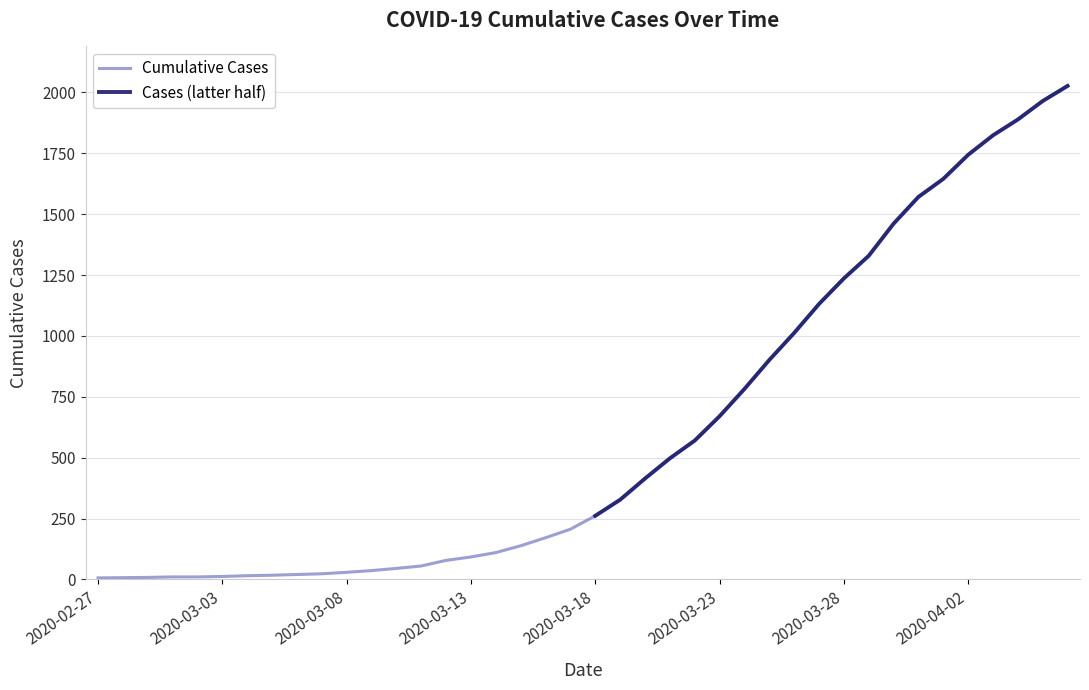

List the labels in order of value, smallest first.

2020-02-27, 2020-02-28, 2020-02-29, 2020-03-01, 2020-03-02, 2020-03-03, 2020-03-04, 2020-03-05, 2020-03-06, 2020-03-07, 2020-03-08, 2020-03-09, 2020-03-10, 2020-03-11, 2020-03-12, 2020-03-13, 2020-03-14, 2020-03-15, 2020-03-16, 2020-03-17, 2020-03-18, 2020-03-19, 2020-03-20, 2020-03-21, 2020-03-22, 2020-03-23, 2020-03-24, 2020-03-25, 2020-03-26, 2020-03-27, 2020-03-28, 2020-03-29, 2020-03-30, 2020-03-31, 2020-04-01, 2020-04-02, 2020-04-03, 2020-04-04, 2020-04-05, 2020-04-06